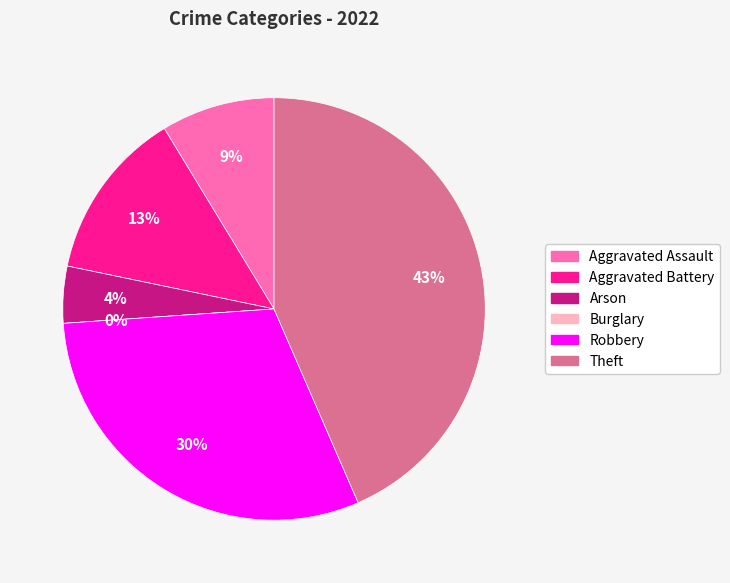

Rank the categories by value from lowest to highest.

Burglary, Arson, Aggravated Assault, Aggravated Battery, Robbery, Theft